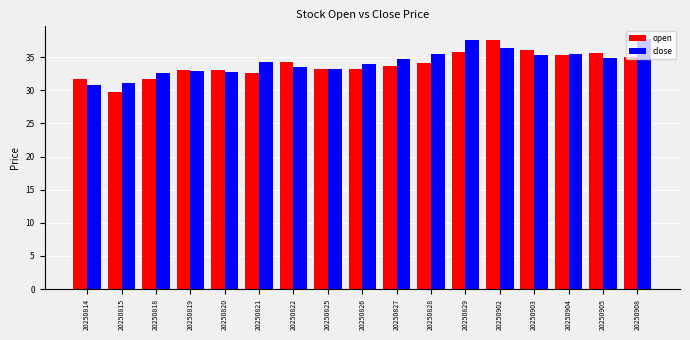

What is the sum of the open values at 20250908 and 20250818?

66.8